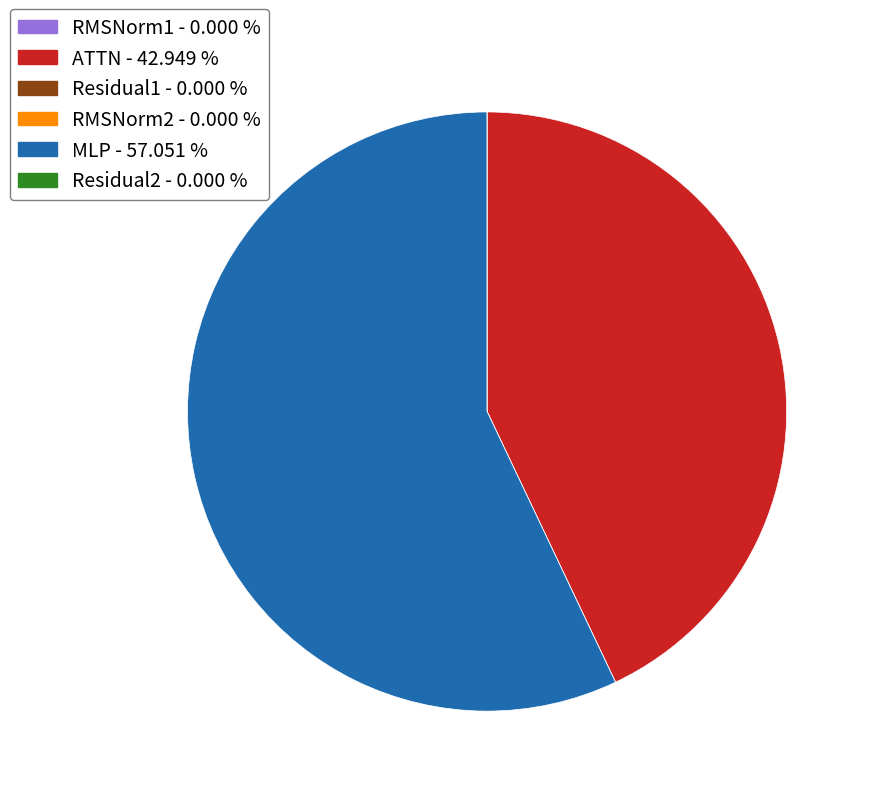

Which slice is the largest?

MLP